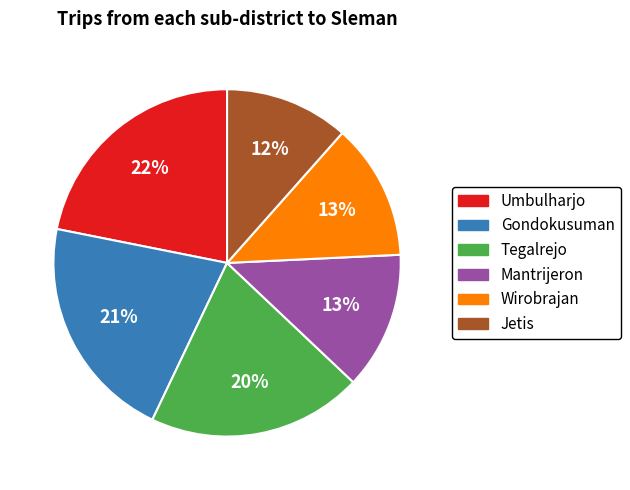

Is it true that Umbulharjo is 22% of the pie?

True